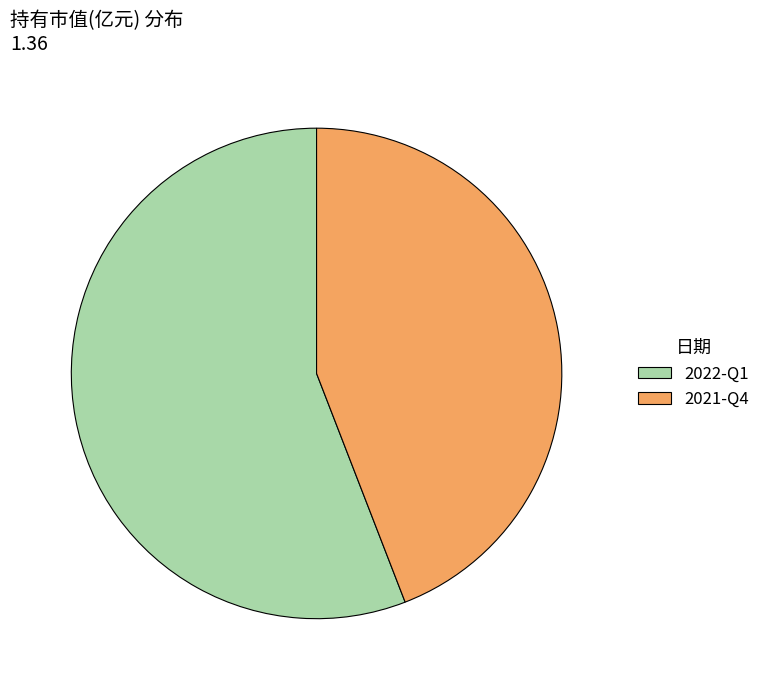

Is there any slice that represents more than half of the pie?

Yes